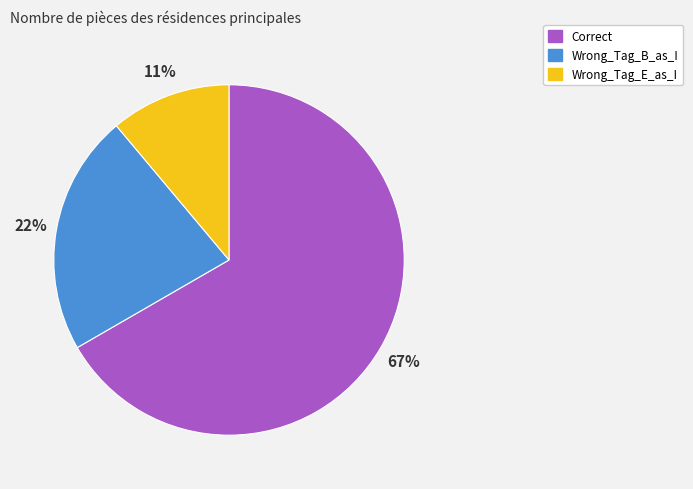

Which slice represents more than half of the pie?

Correct